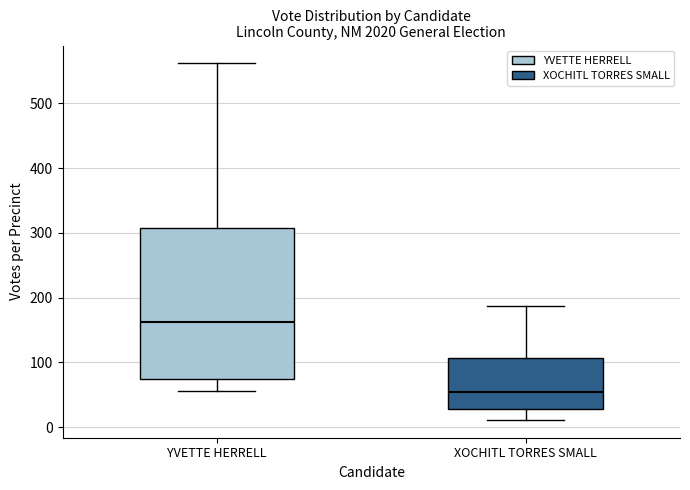

Reading left to right, read every box against the y-axis: the position of its median line, the range the box covers, and the ends of its whiskers. The values are not printed on the chart, so give them approximately, as read against the axis.

YVETTE HERRELL: median 160, box 70 to 310, whiskers 60 to 560
XOCHITL TORRES SMALL: median 50, box 30 to 110, whiskers 10 to 190